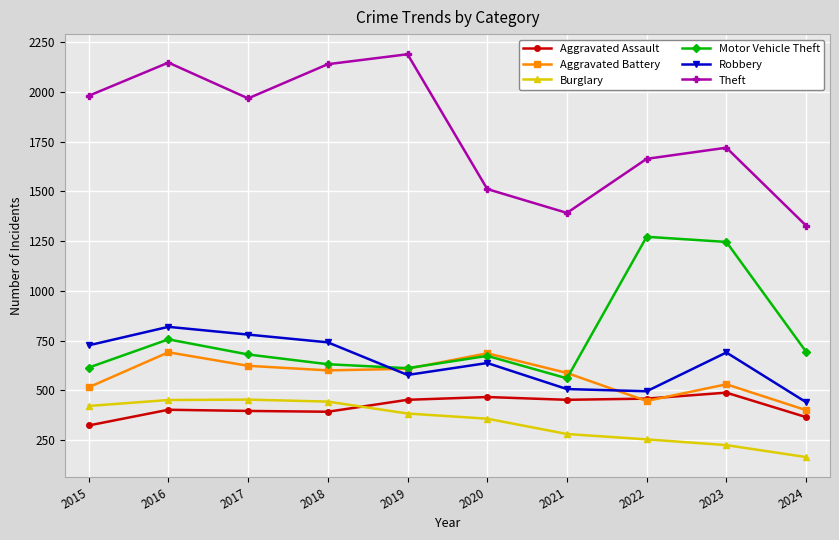

At which label does Robbery first exceed 690?

2015